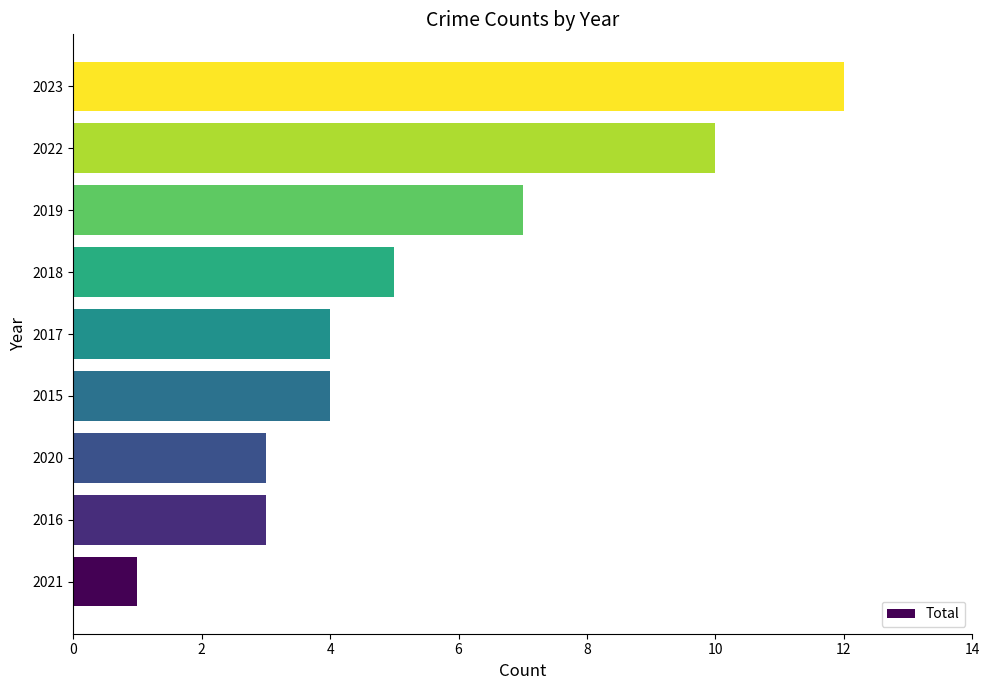

At which category does the chart reach its peak across all series?

2023